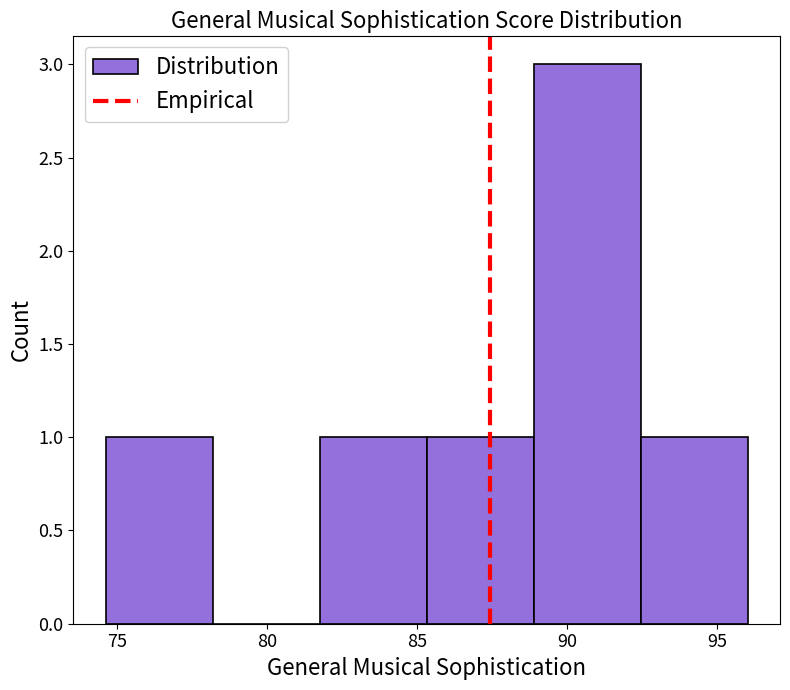

Over which range of the x-axis is the bar tallest?

89.0 to 92.5